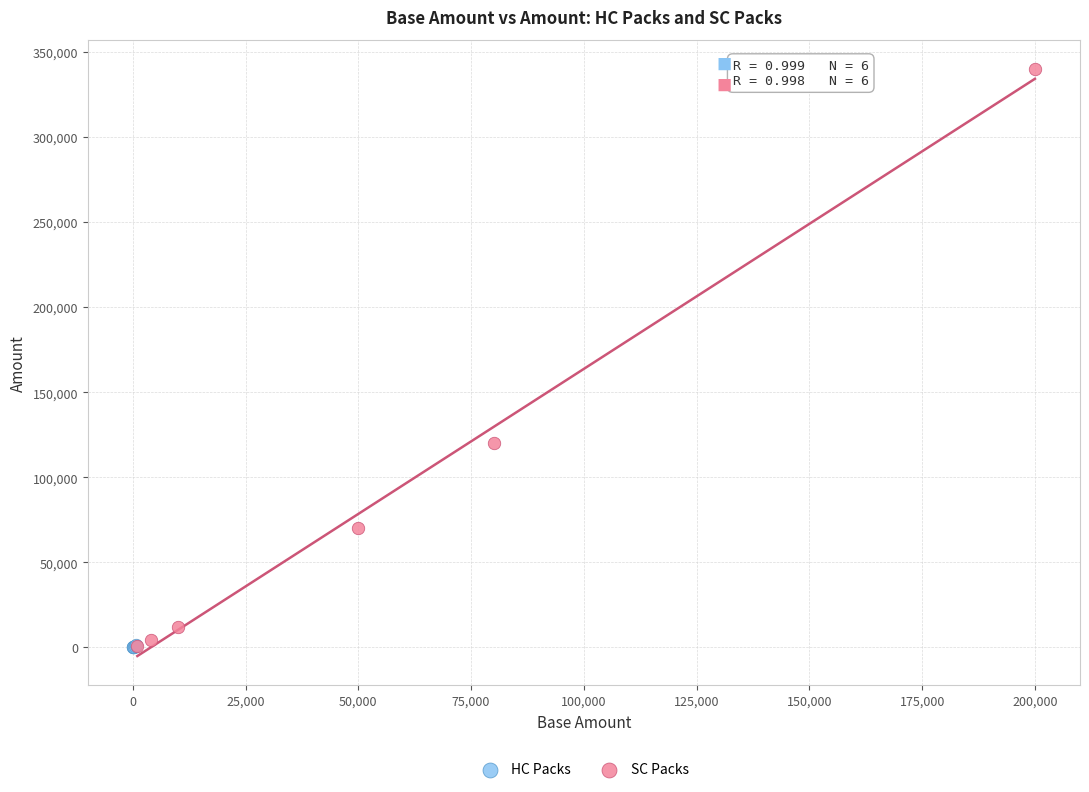

Which series has the widest spread of Y values?

SC Packs